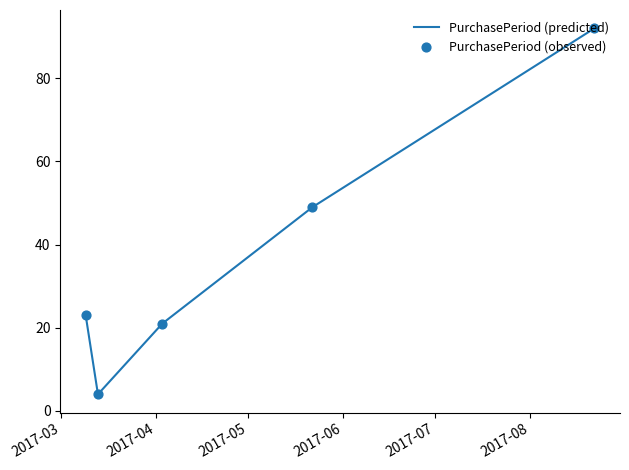

How many interior local valleys (lower than both neighbors) does the data have?

1